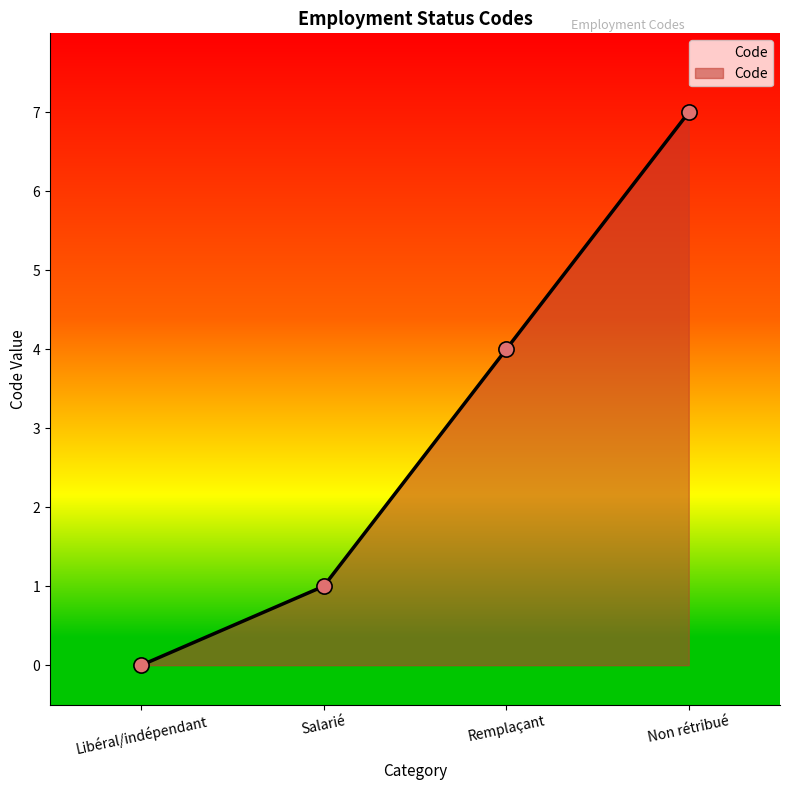

What is the change in value from Libéral/indépendant to Non rétribué?

+7